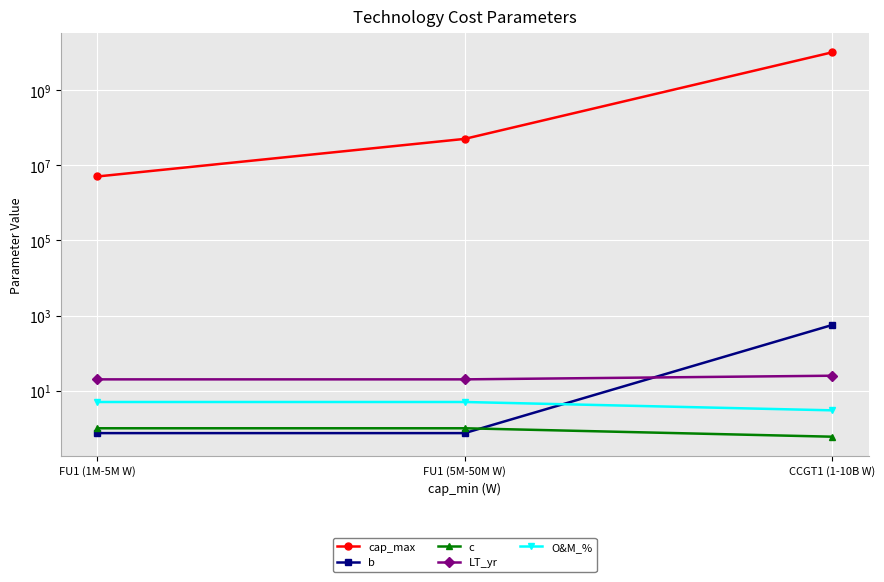

What are all the series names shown in the legend?

cap_max, b, c, LT_yr, O&M_%